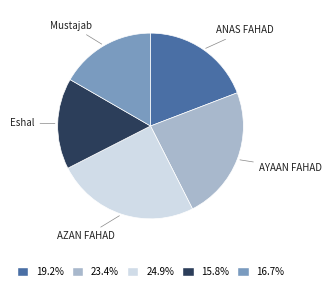

Is there any slice that represents more than half of the pie?

No